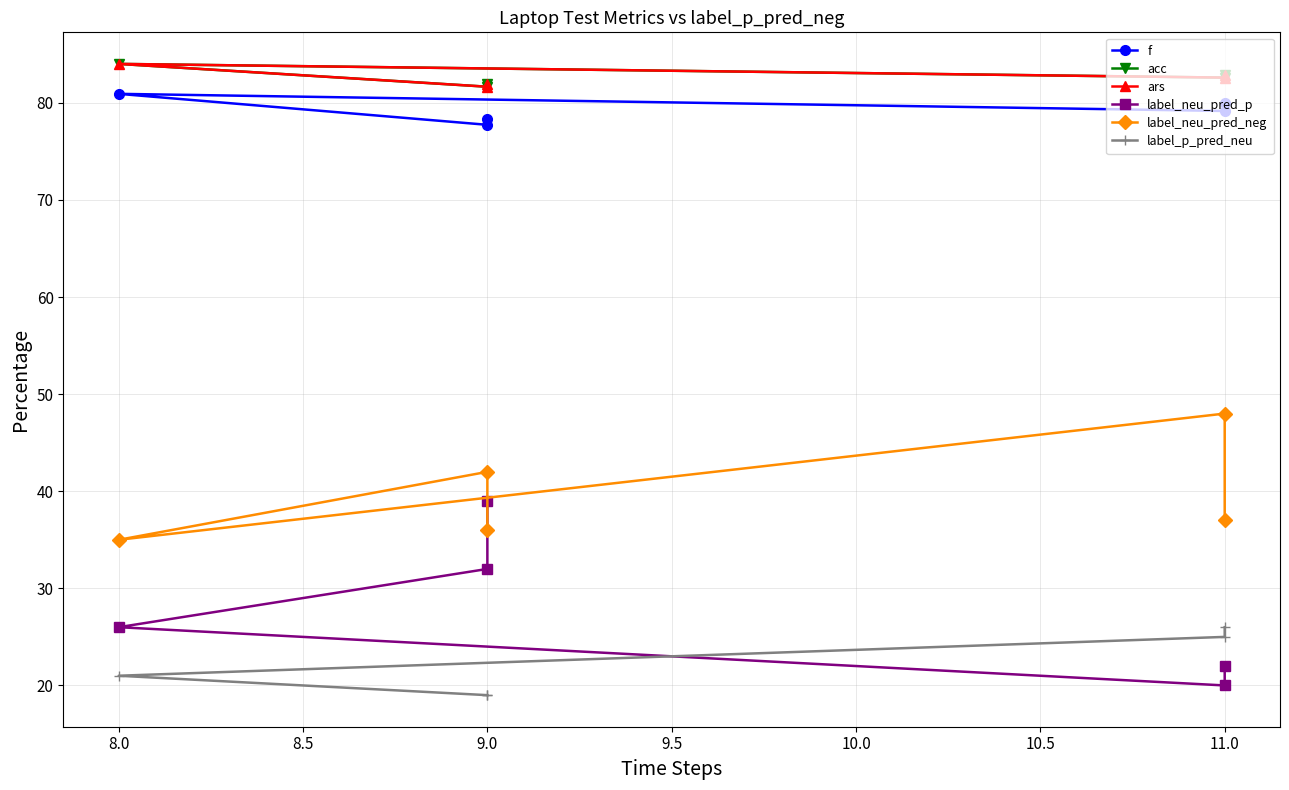

Where is label_neu_pred_neg nearest to the value 41?

9.0